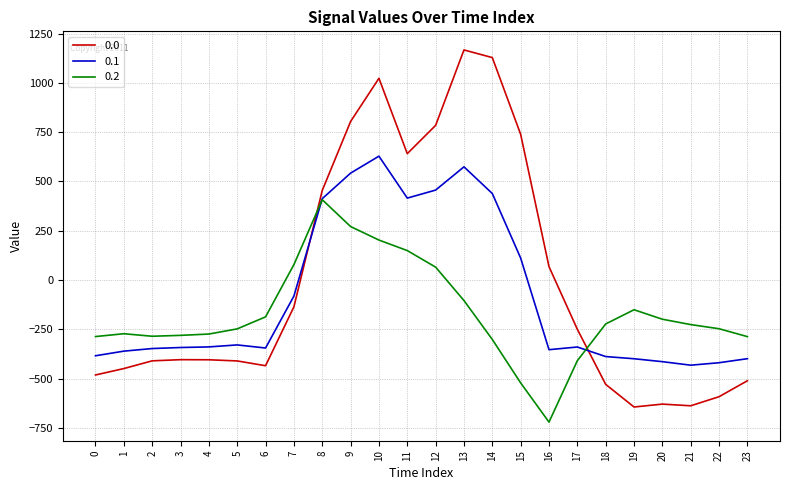

How many categories are shown in the chart?

24